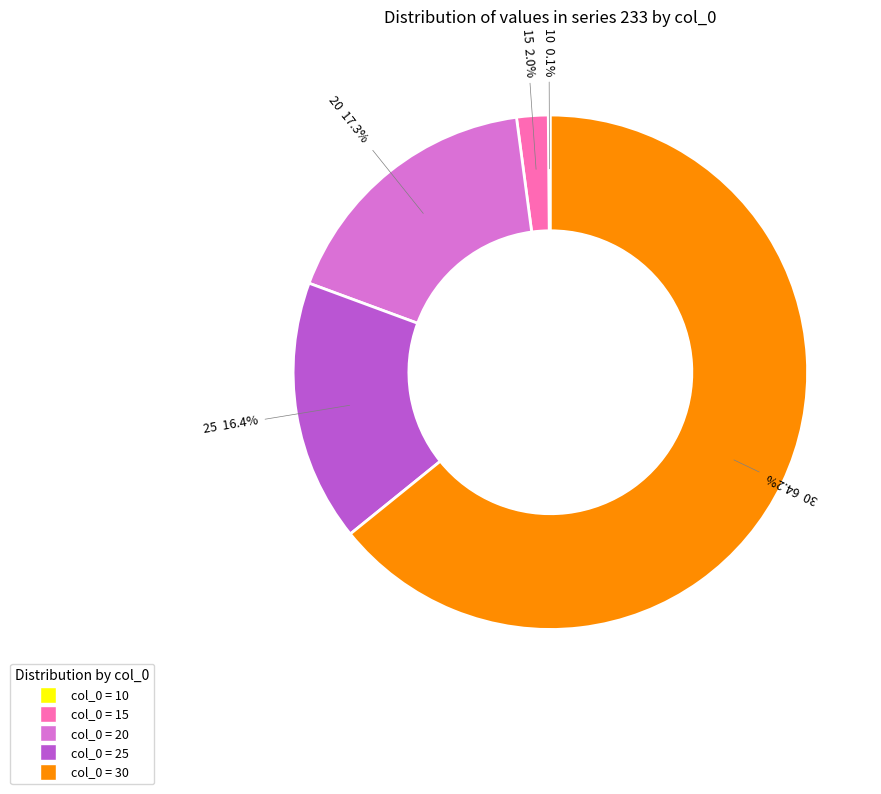

Is there a majority slice in this chart?

Yes